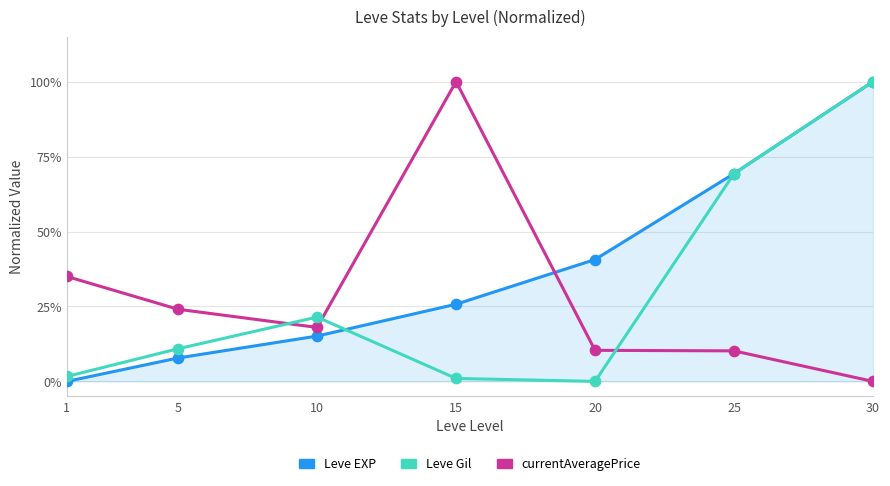

Which series has the largest total across all categories?

Leve EXP